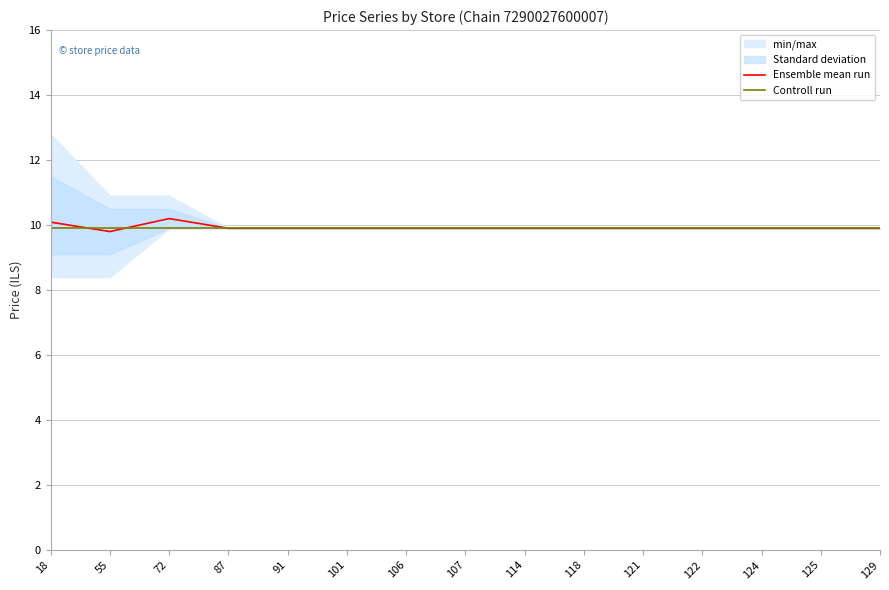

What is the lowest value of the Ensemble mean run series?

9.8